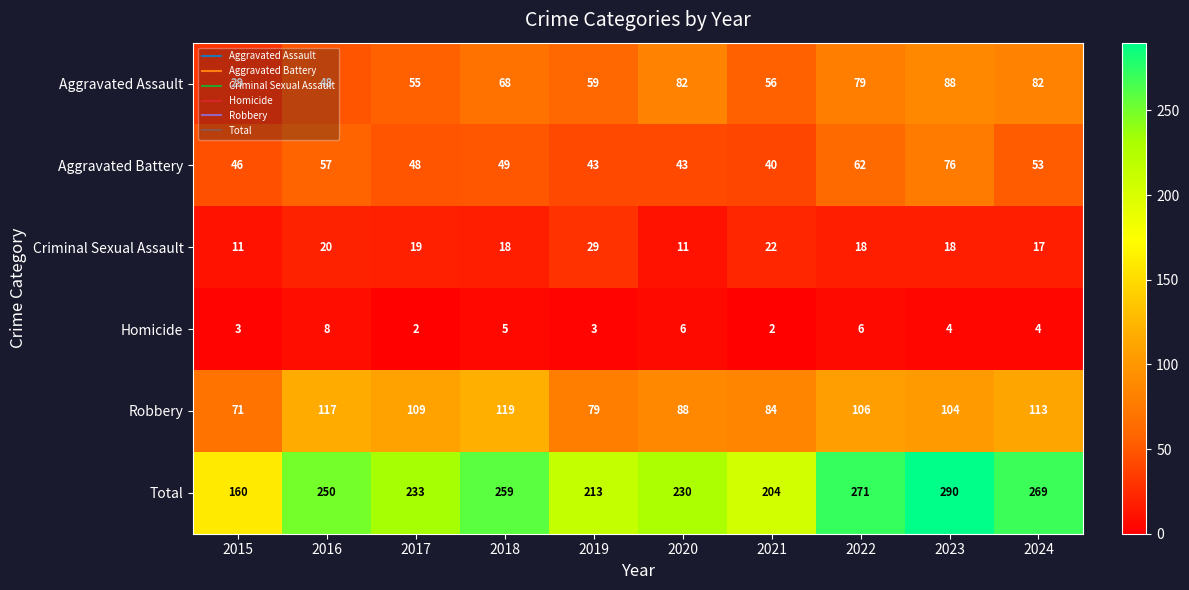

What is the maximum value shown in the chart?

290